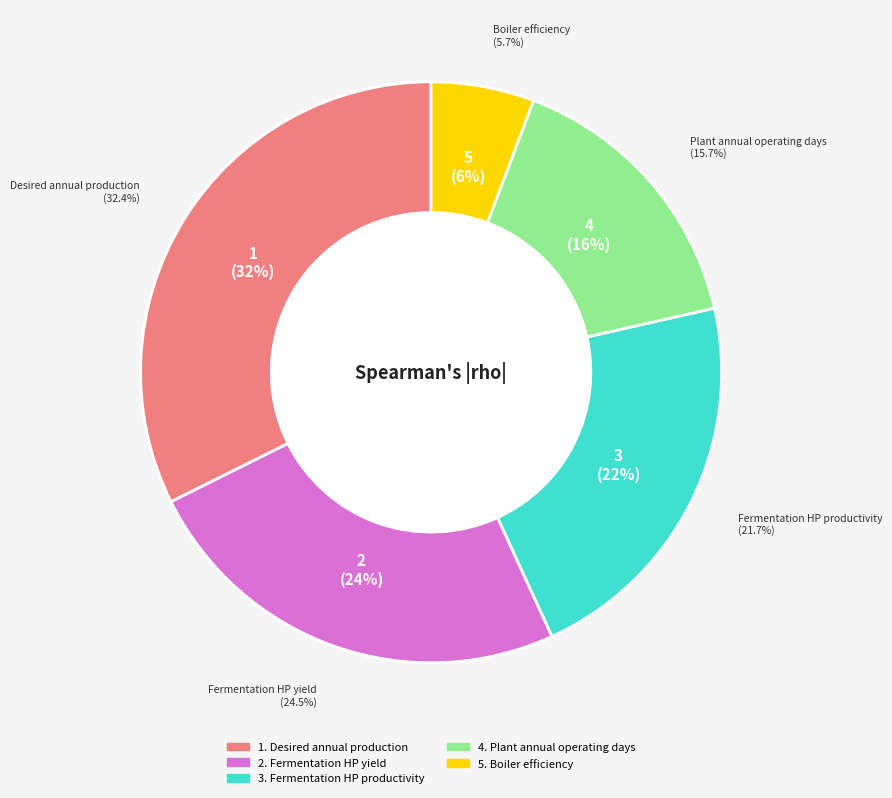

Which category has the smallest portion of the pie?

Boiler efficiency